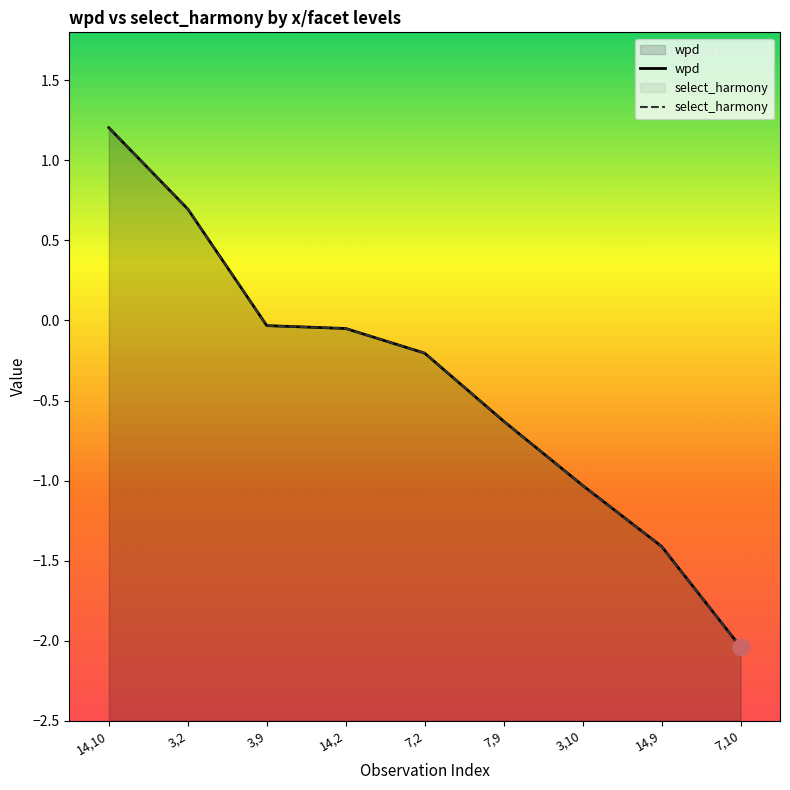

What is the difference between the maximum and minimum values in the select_harmony series?

3.2